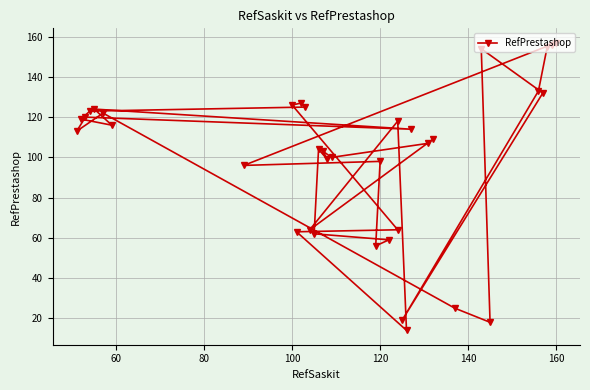

How many points are lower than both their immediate neighbors (excluding endpoints)?

11